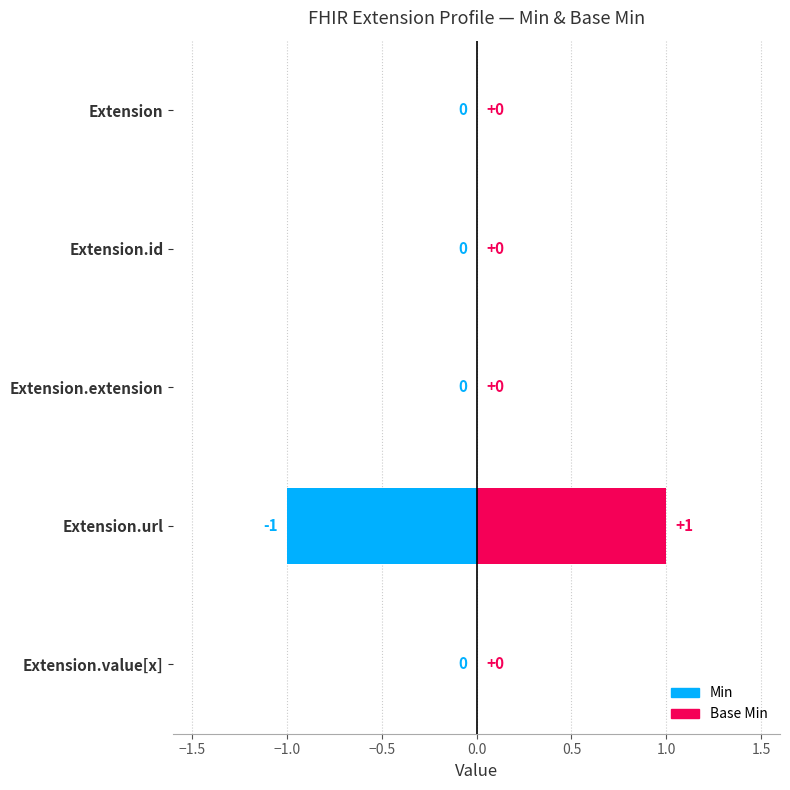

How many data points in Base Min are above 0?

1